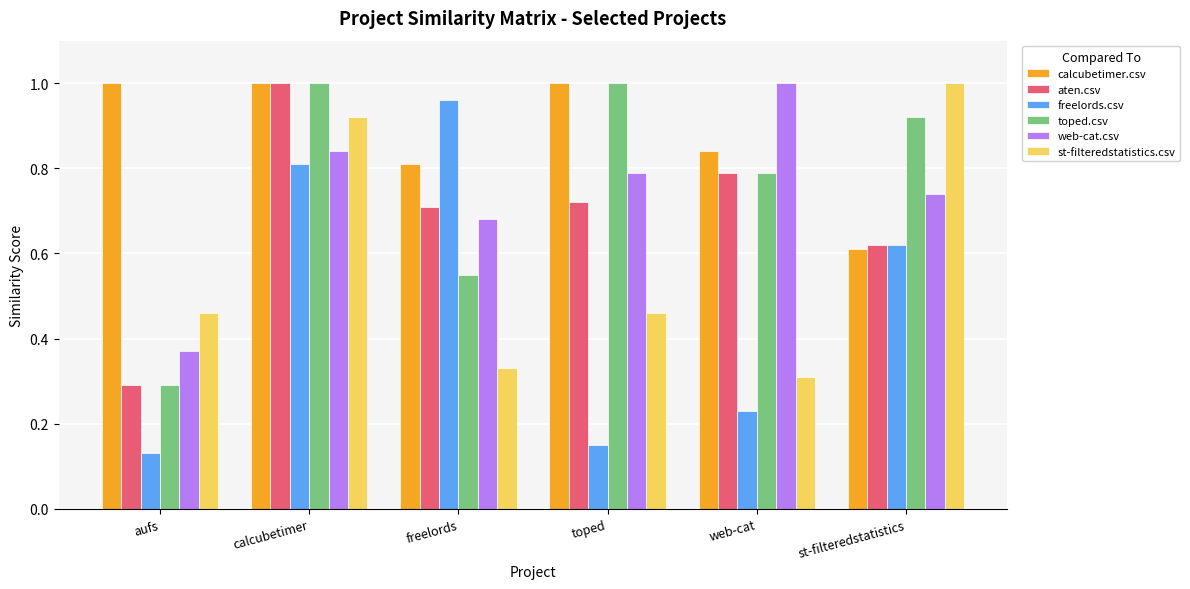

Count the number of data series in this chart.

6